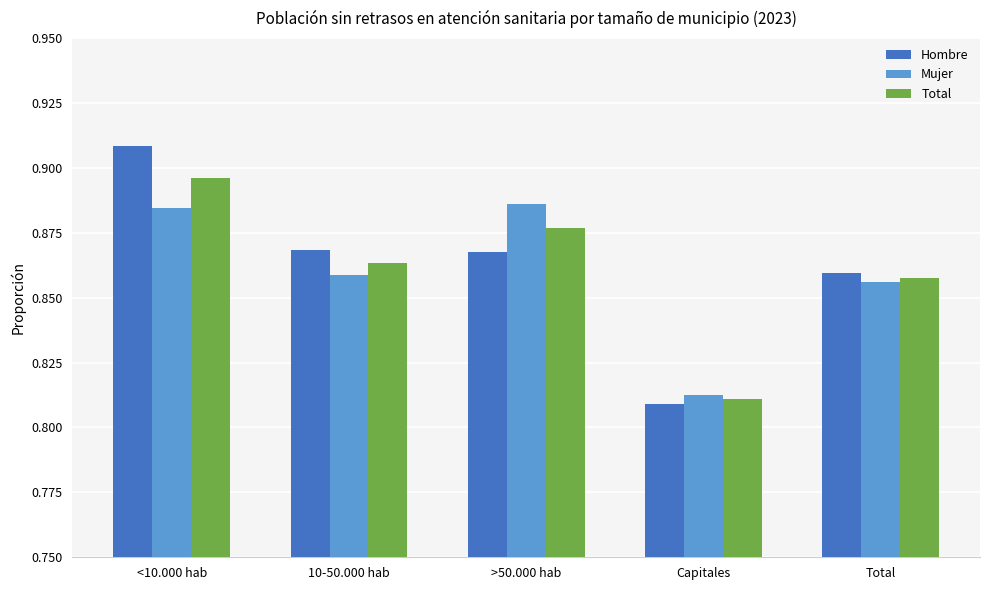

How many bars are there in total?

15